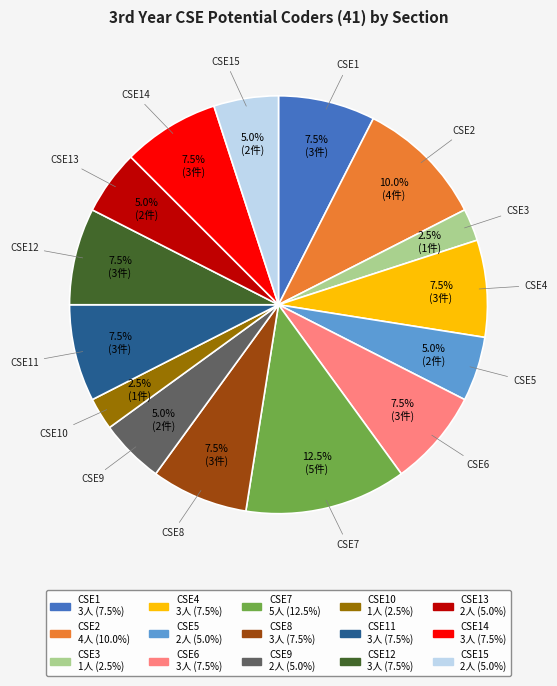

Is there a majority slice in this chart?

No